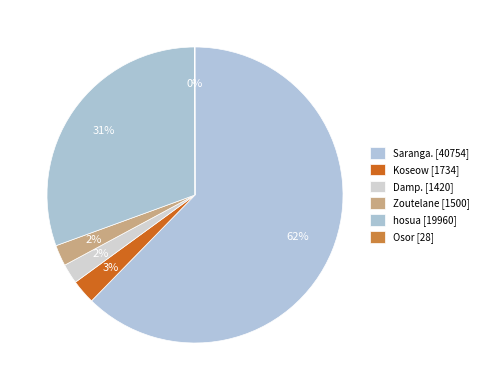

True or false: Damp. accounts for 2% of the total.

True